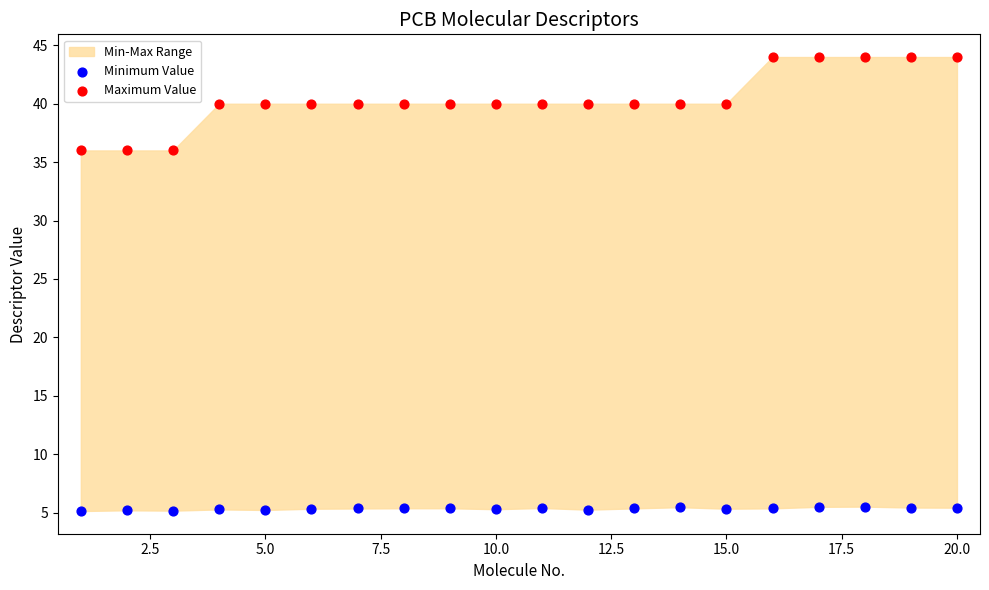

Across all data points, what is the range of X values (max minus min)?

19.0